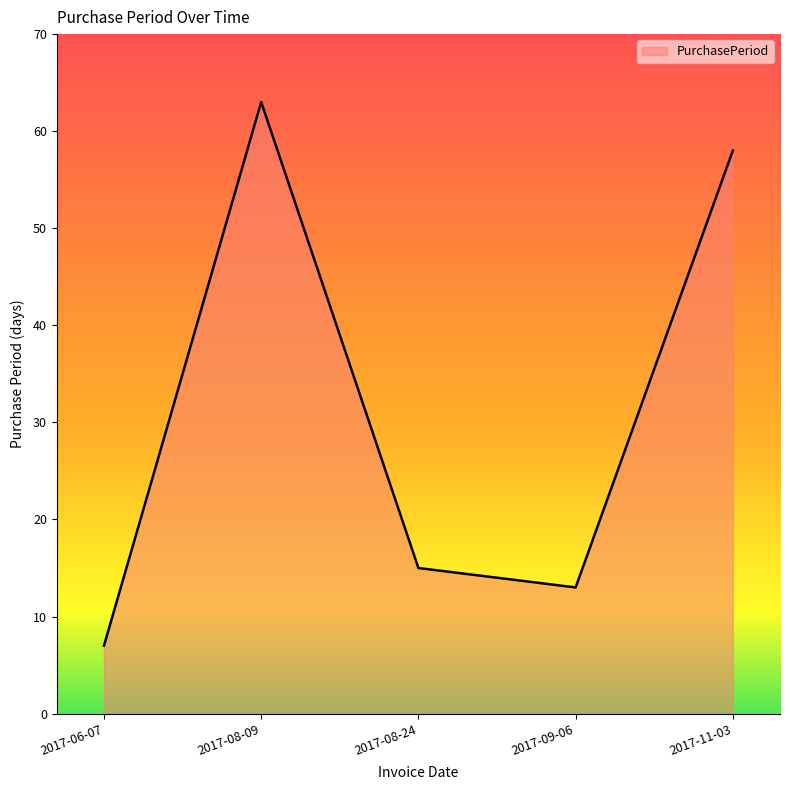

At which category does the data reach its first local peak?

2017-08-09